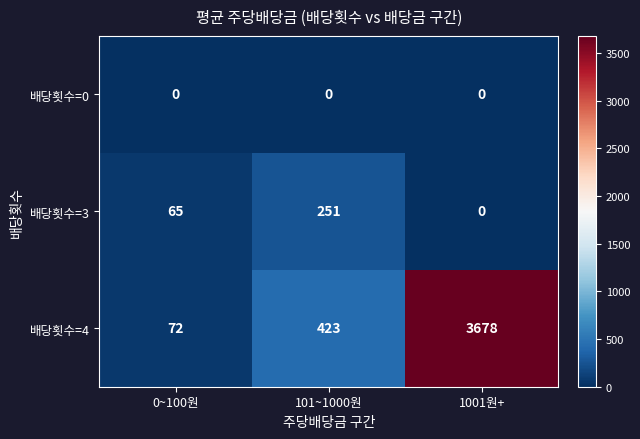

At which label is 배당횟수=3 closest to 125?

0~100원